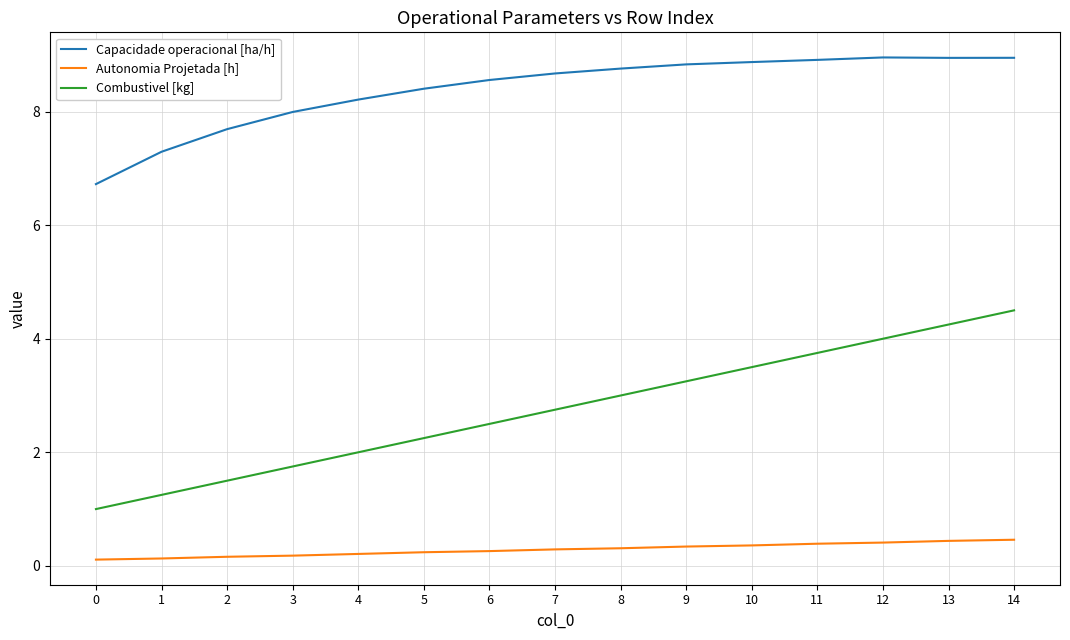

Is the value of Combustivel [kg] at 8 greater than the value of Capacidade operacional [ha/h] at 12?

No